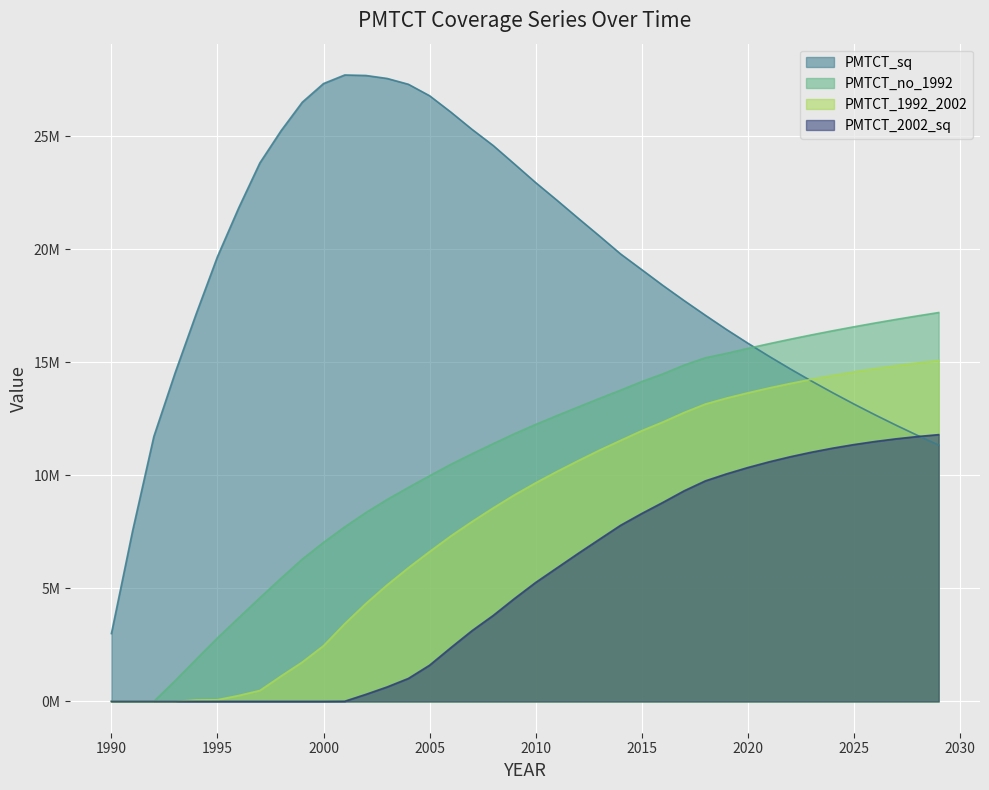

Where do PMTCT_sq and PMTCT_2002_sq first cross each other?

2028 and 2029